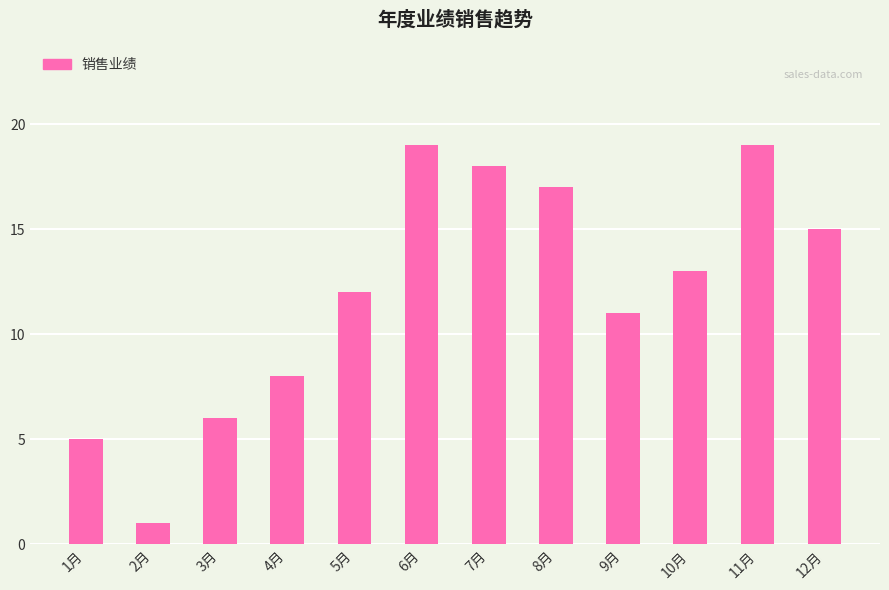

Count the number of categories in the chart.

12